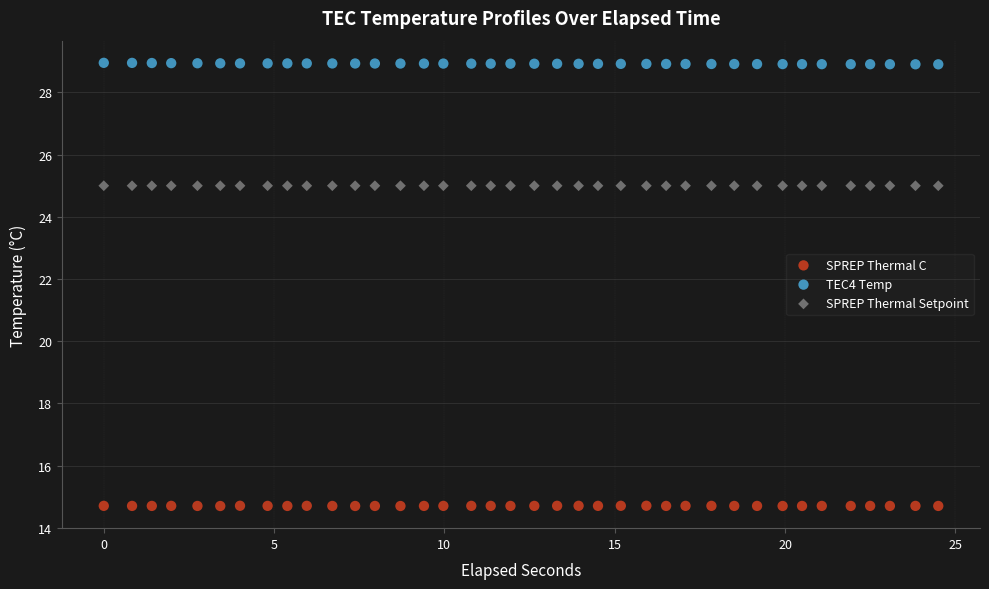

Which series contains the lowest Y value?

SPREP Thermal C